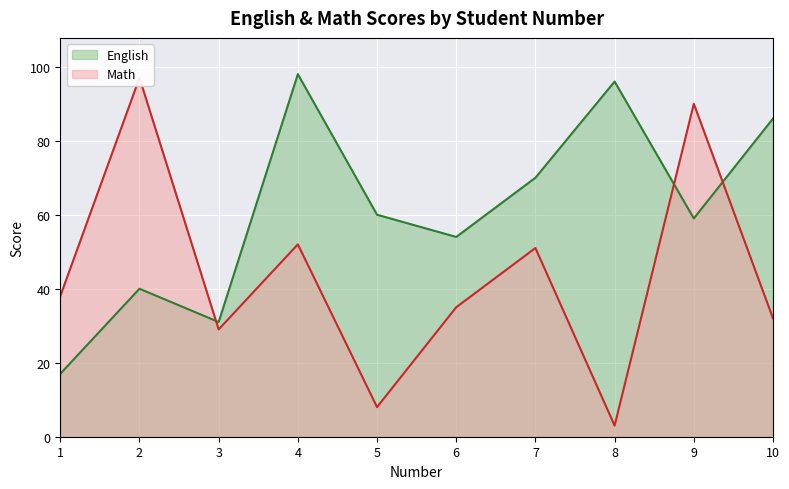

The English series shows 86 at 10. True or false?

True